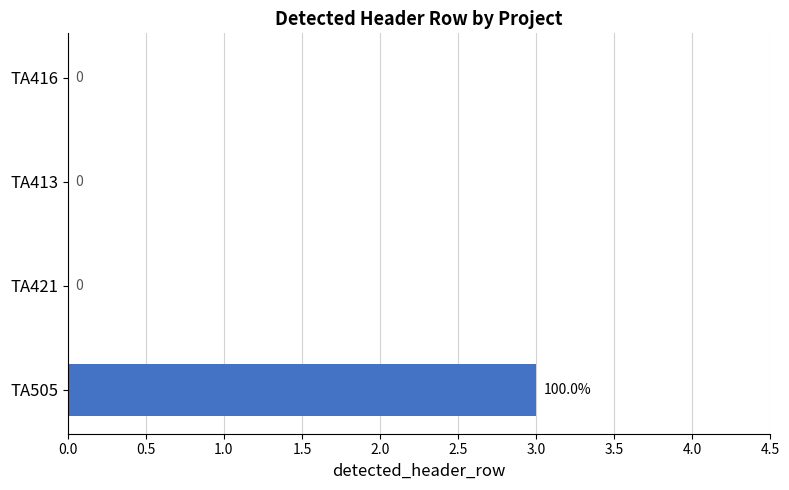

At which category does the chart reach its peak across all series?

TA505